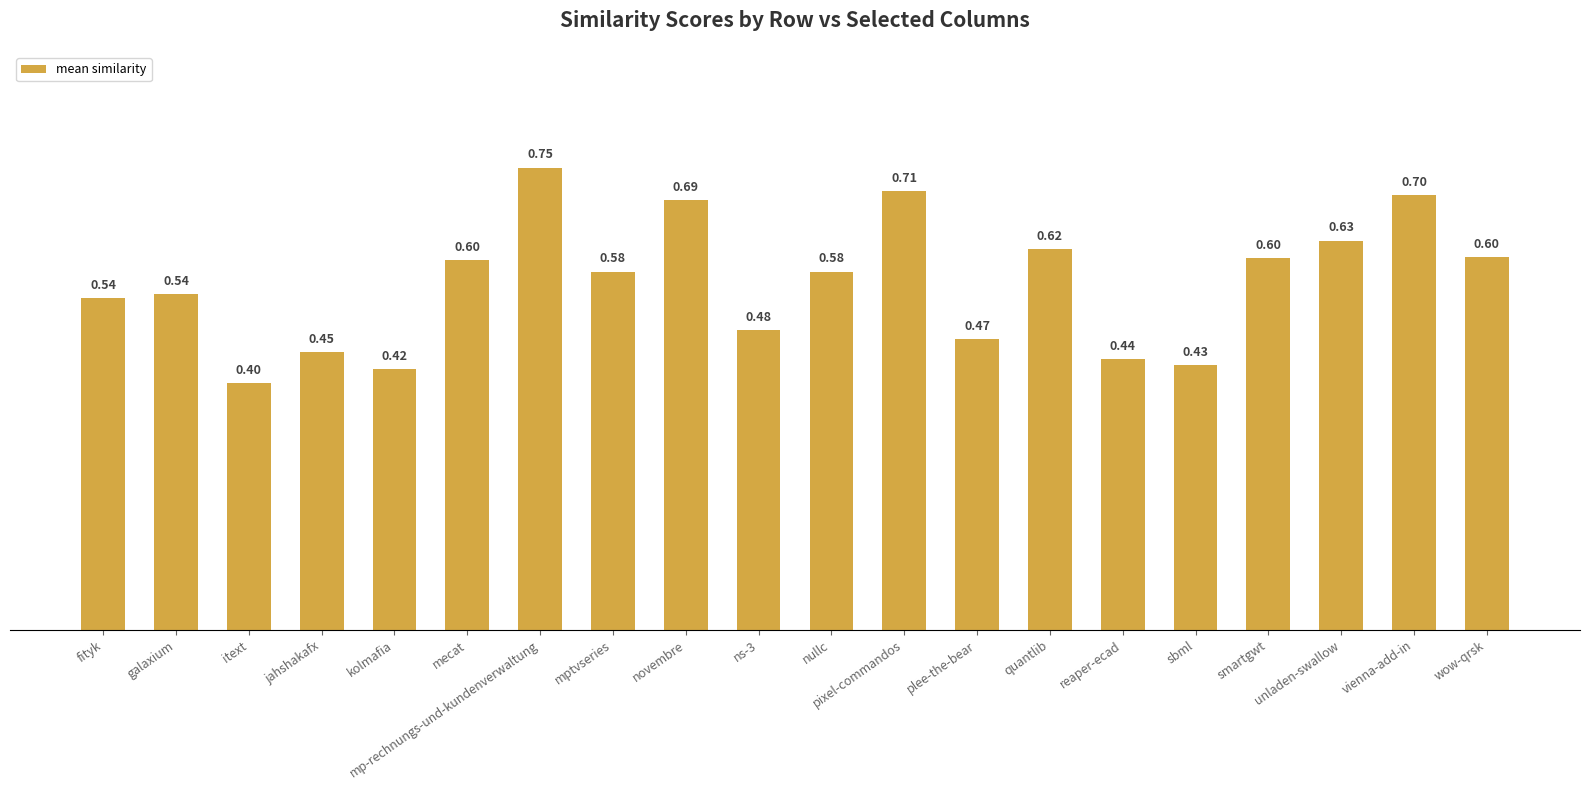

Between fityk and novembre, which is larger?

novembre